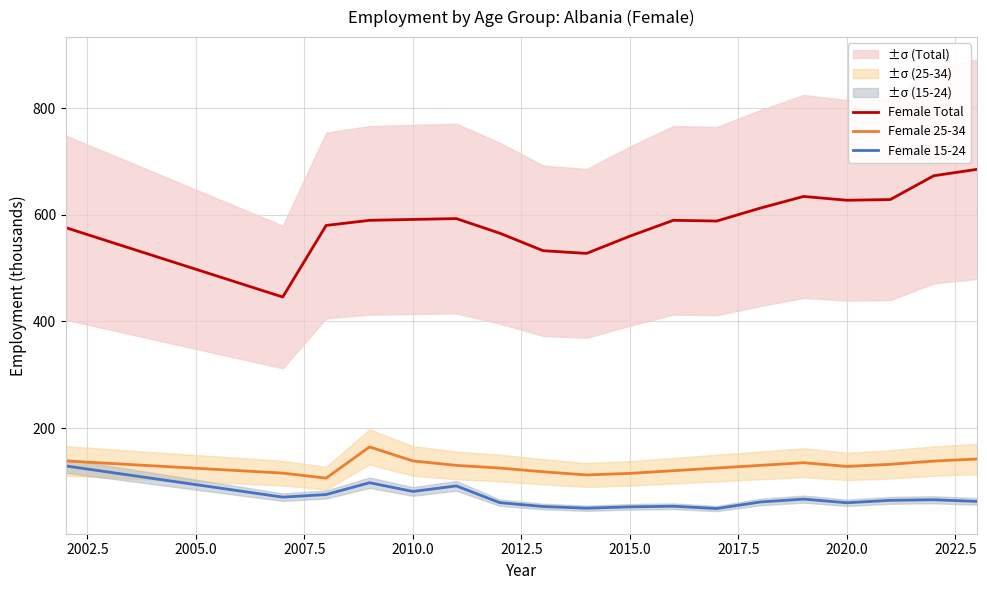

Is it true that Female 15-24 equals 52.2 at 2015.0?

True